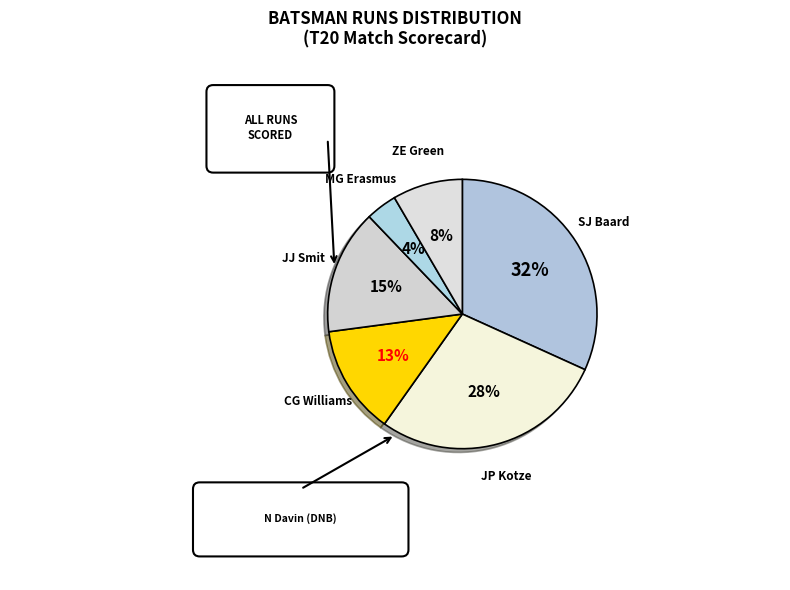

Between JP Kotze and ZE Green, which is larger?

JP Kotze